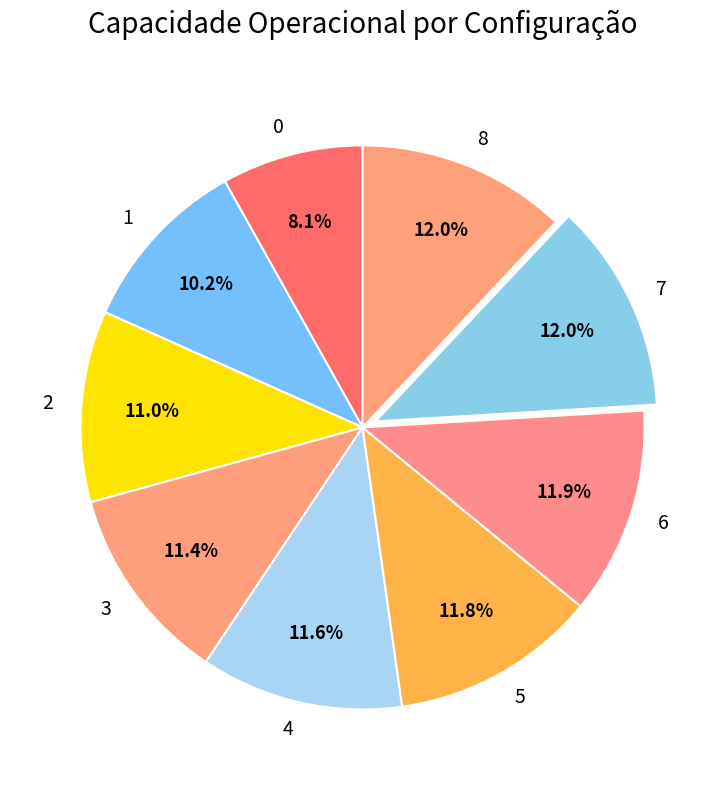

How many segments does this pie chart have?

9